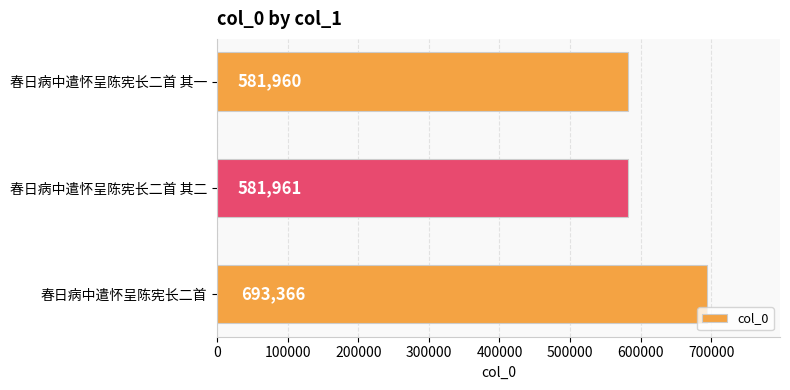

Reading bottom to top, transcribe all the data shown in this chart.

693366	581961	581960